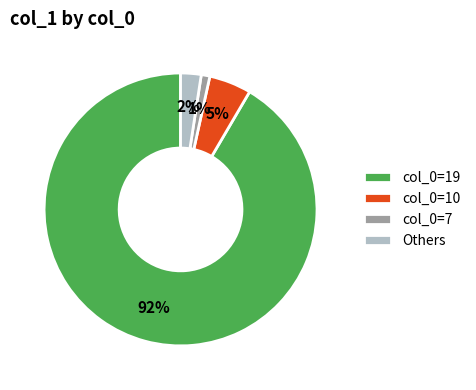

Which has a higher value, col_0=7 or Others?

Others